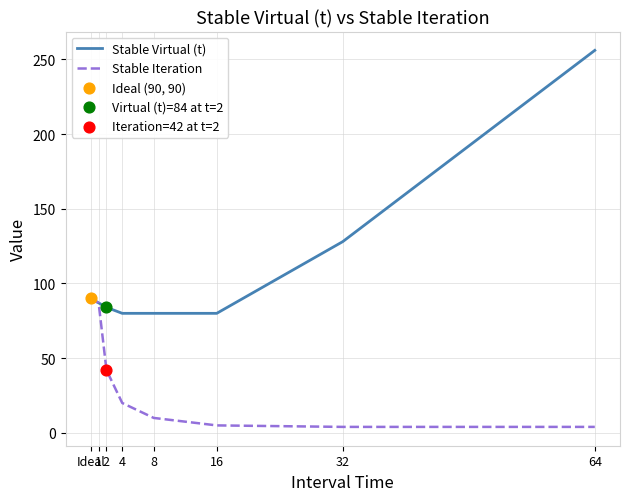

Which series changed the most between 32 and 64?

Stable Virtual (t)